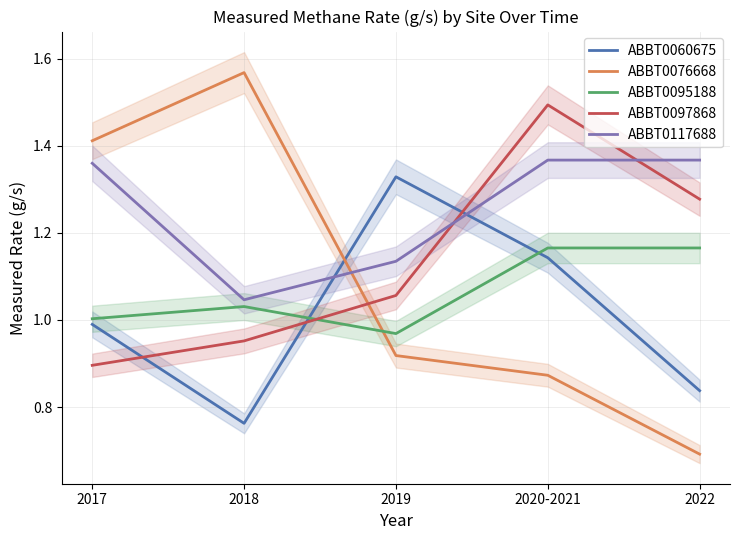

What is the value of the ABBT0117688 point at the 1st from the left?

1.4